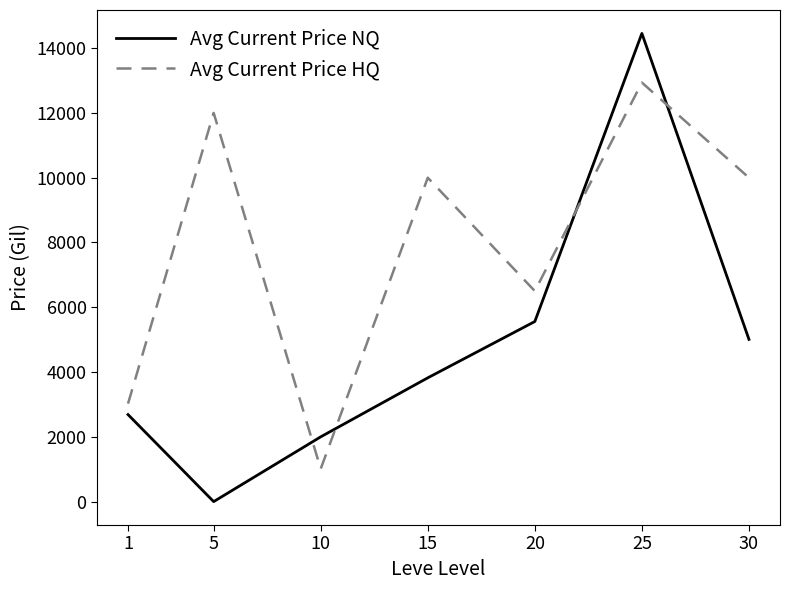

What is the greatest value displayed?

14455.1